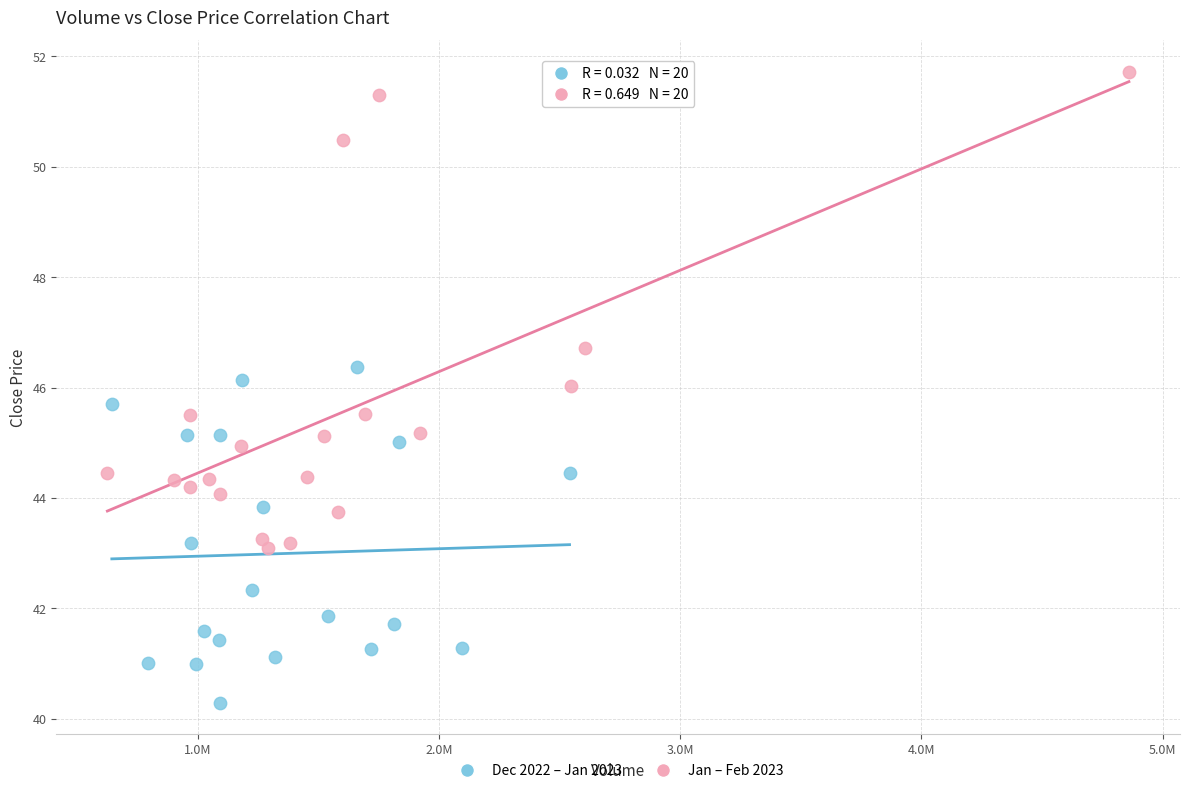

Which series reaches the minimum Y coordinate?

Dec 2022 – Jan 2023